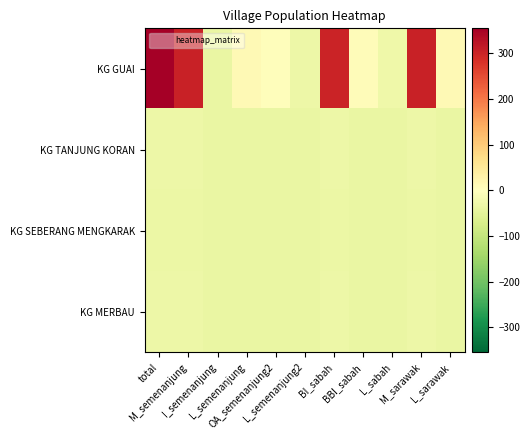

What is the difference between the highest and lowest values at BI_sabah?

335.0